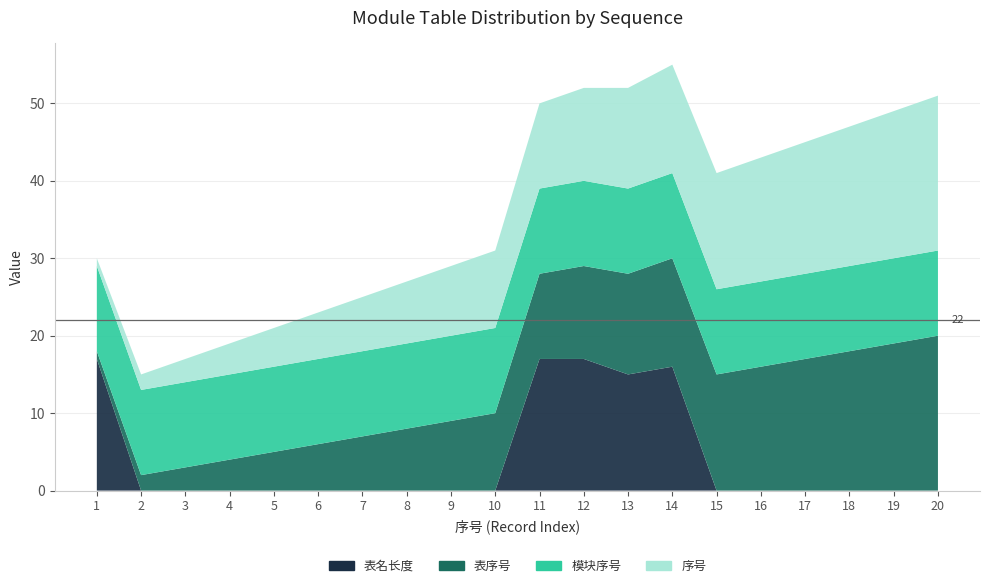

Reading left to right, transcribe all the data shown in this chart.

表名长度: 1=17	2=0	3=0	4=0	5=0	6=0	7=0	8=0	9=0	10=0	11=17	12=17	13=15	14=16	15=0	16=0	17=0	18=0	19=0	20=0
表序号: 1=1	2=2	3=3	4=4	5=5	6=6	7=7	8=8	9=9	10=10	11=11	12=12	13=13	14=14	15=15	16=16	17=17	18=18	19=19	20=20
模块序号: 1=11	2=11	3=11	4=11	5=11	6=11	7=11	8=11	9=11	10=11	11=11	12=11	13=11	14=11	15=11	16=11	17=11	18=11	19=11	20=11
序号: 1=1	2=2	3=3	4=4	5=5	6=6	7=7	8=8	9=9	10=10	11=11	12=12	13=13	14=14	15=15	16=16	17=17	18=18	19=19	20=20